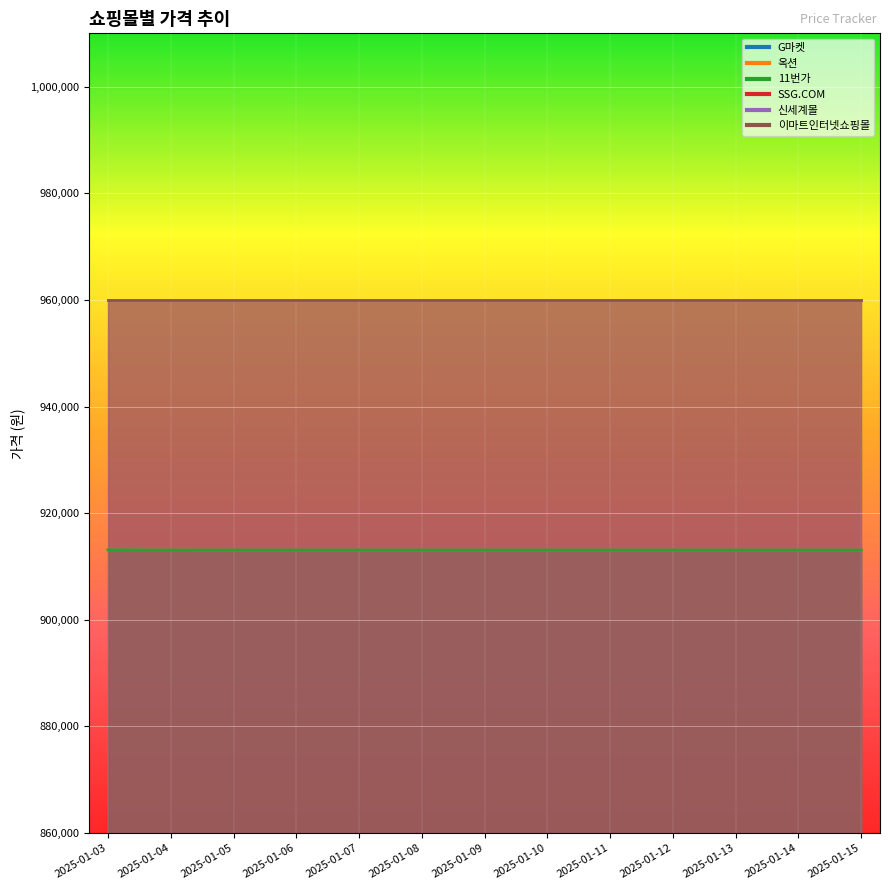

Which series has the widest spread of values?

G마켓